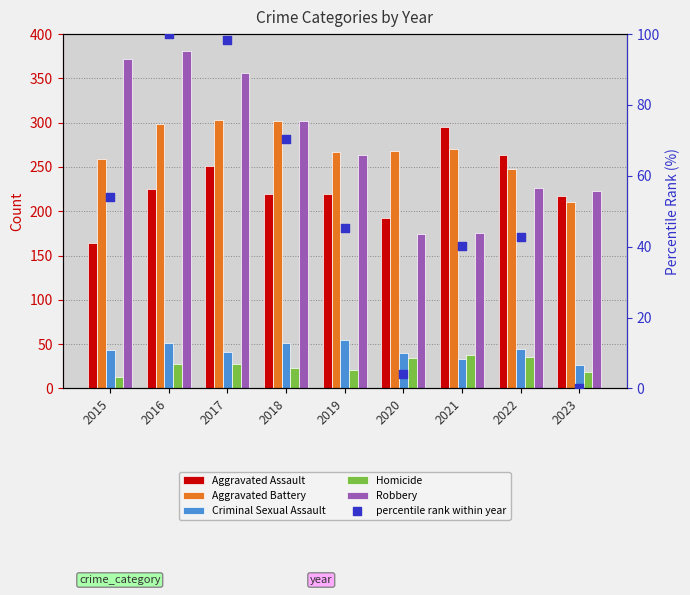

What are all the series names shown in the legend?

Aggravated Assault, Aggravated Battery, Criminal Sexual Assault, Homicide, Robbery, percentile rank within year